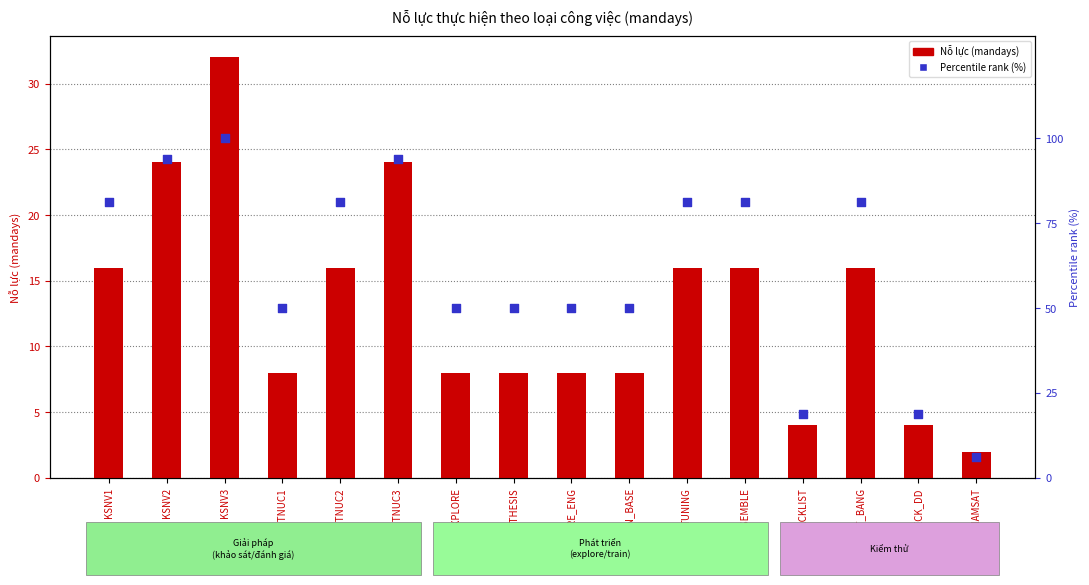

Which series has the largest Y range (max minus min)?

Percentile rank (%)